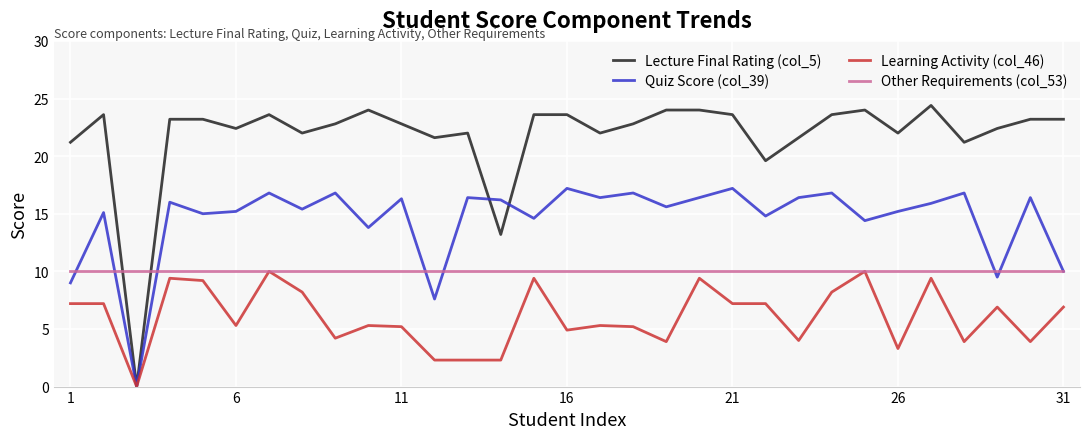

After their last crossing, which series has the higher values: Lecture Final Rating (col_5) or Other Requirements (col_53)?

Lecture Final Rating (col_5)